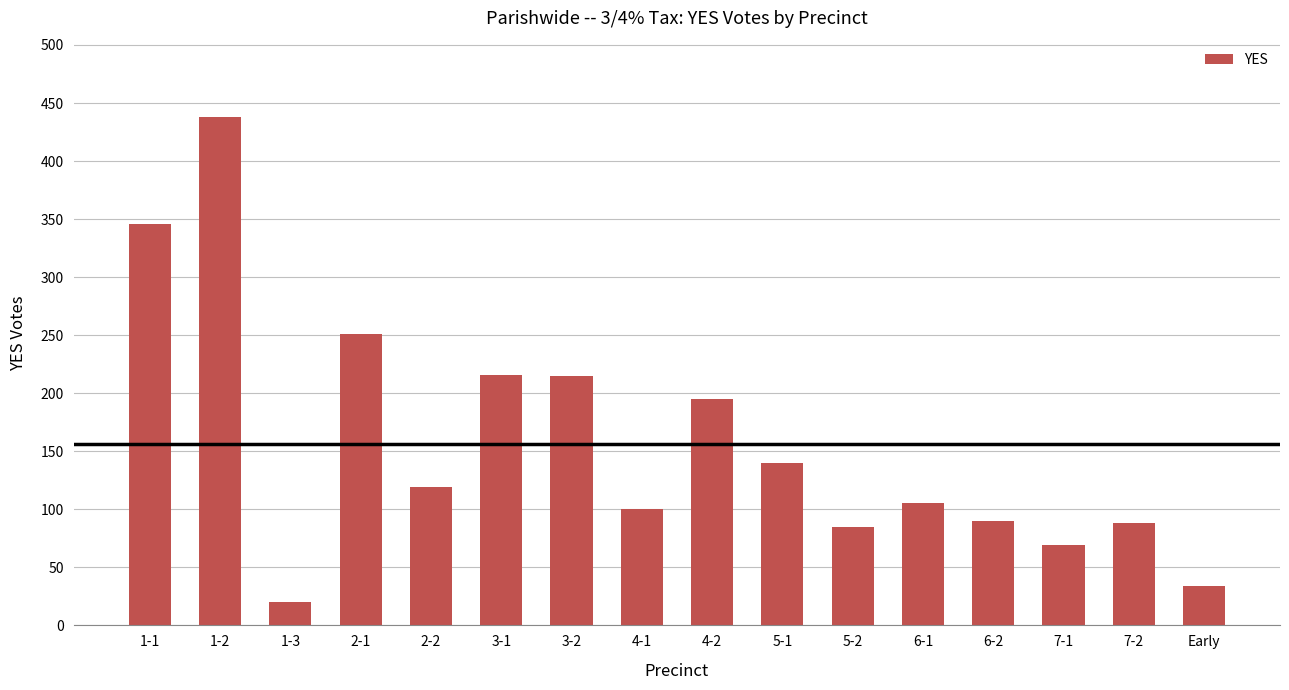

At which category does the chart reach its peak across all series?

1-2